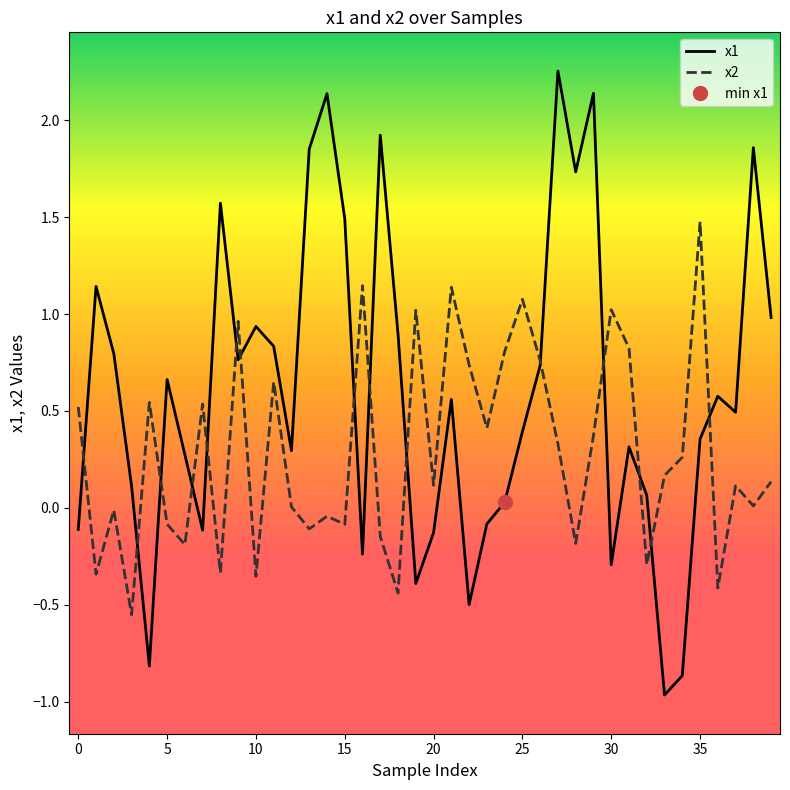

In x2, how many points are higher than both neighbors (excluding endpoints)?

13